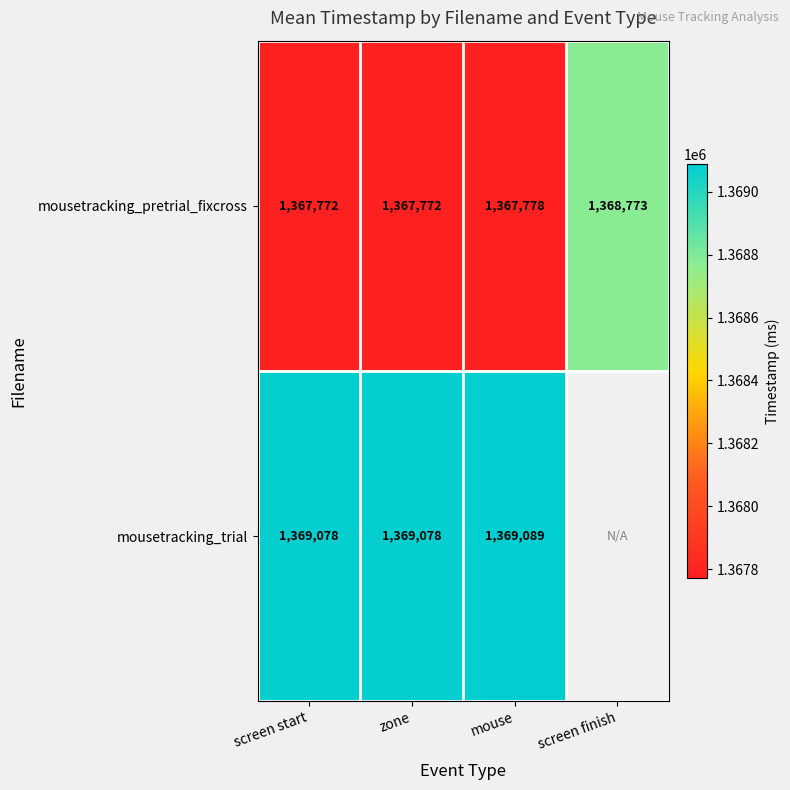

Is the value of mousetracking_pretrial_fixcross at zone greater than the value of mousetracking_trial at zone?

No